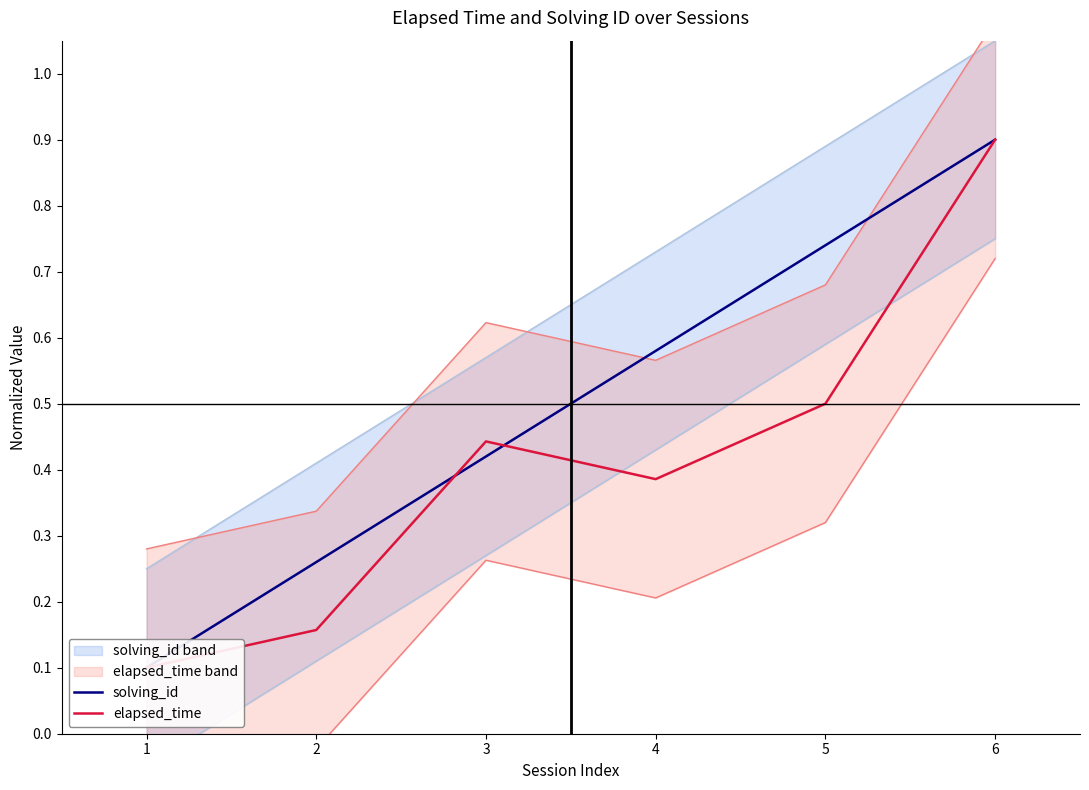

After their last crossing, which series has the higher values: solving_id or elapsed_time?

solving_id